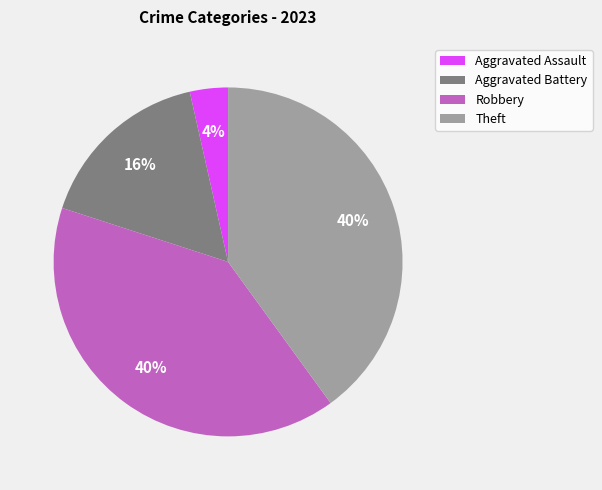

Is there any slice that represents more than half of the pie?

No